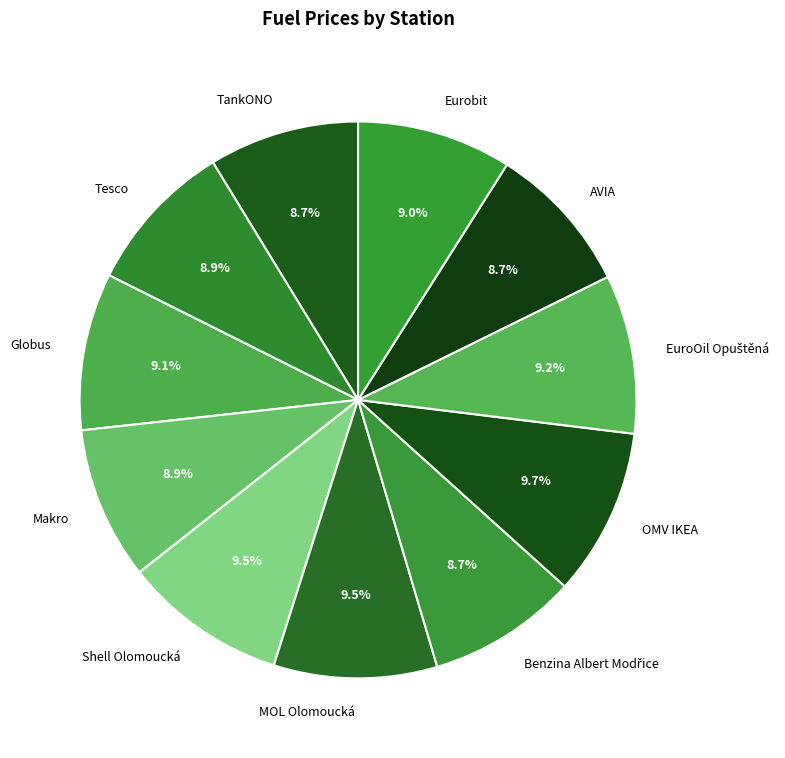

To the nearest percent, what is the difference between the largest and smallest slice percentages?

1%